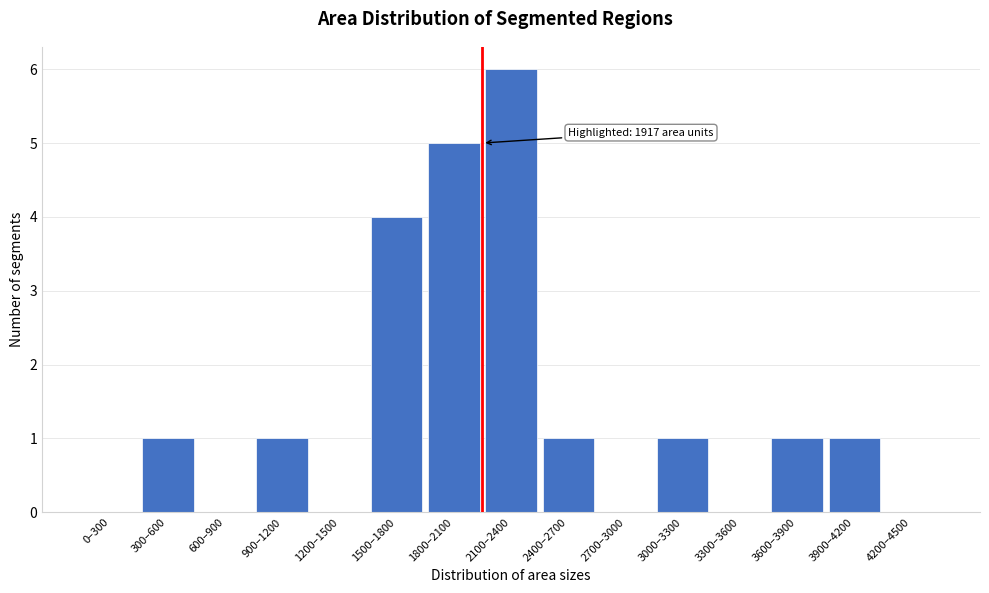

Reading right to left, transcribe all the data shown in this chart.

4200–4500=0	3900–4200=1	3600–3900=1	3300–3600=0	3000–3300=1	2700–3000=0	2400–2700=1	2100–2400=6	1800–2100=5	1500–1800=4	1200–1500=0	900–1200=1	600–900=0	300–600=1	0–300=0